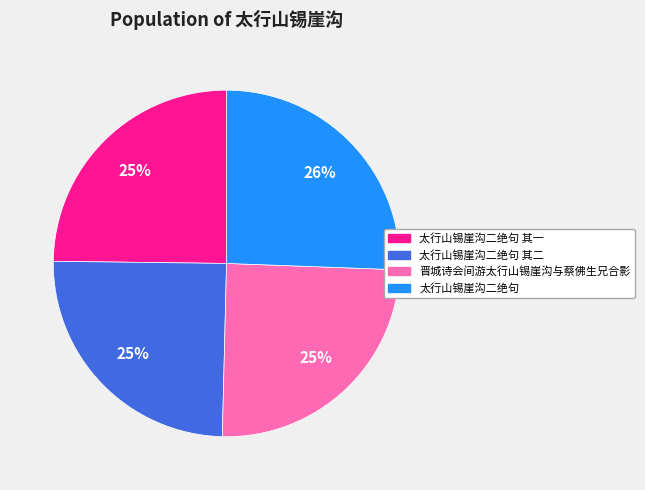

To the nearest percent, what is the difference between the largest and smallest slice percentages?

1%